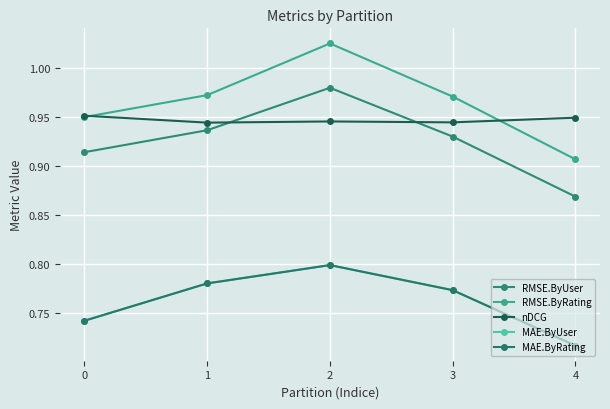

What is the spread (max minus min) of values at 3?

0.2